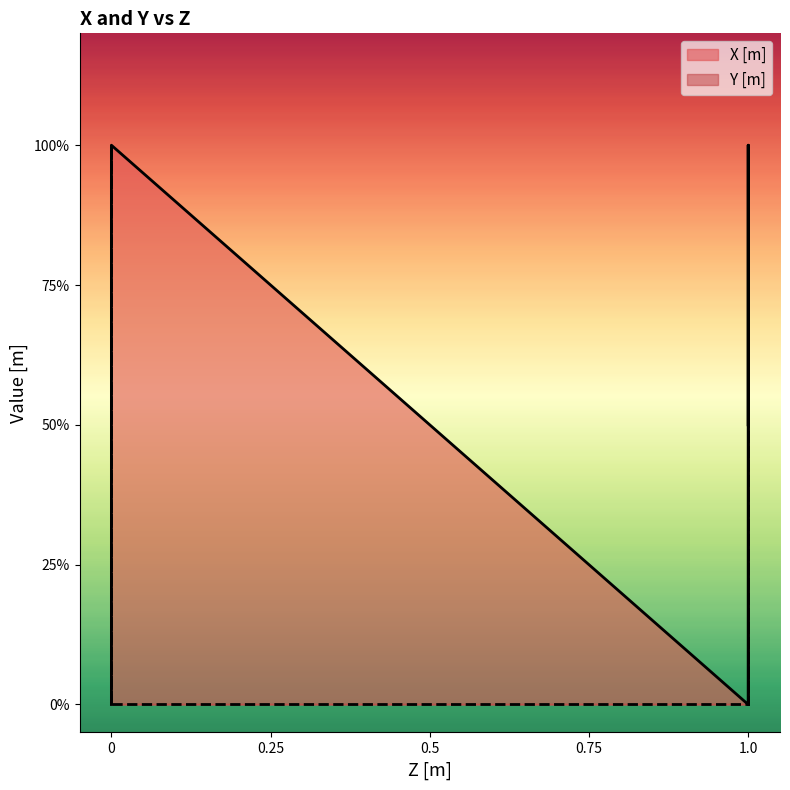

The X [m] series shows 0.5 at 1. True or false?

False